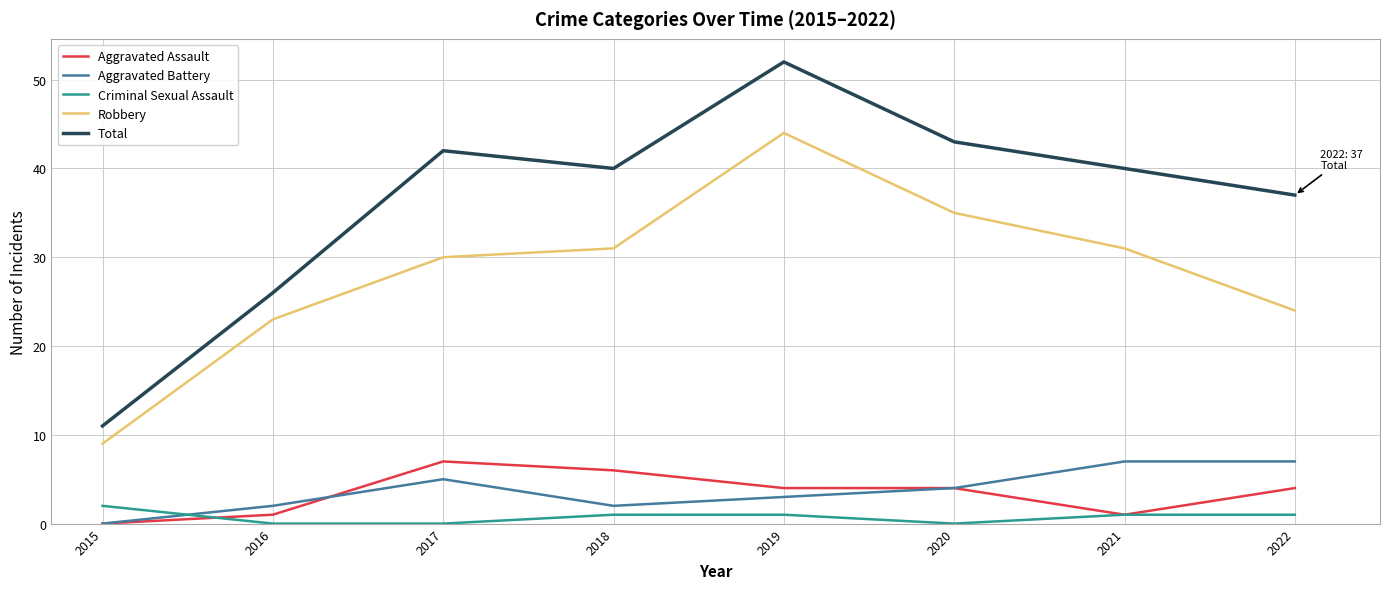

Does the chart display data point markers on the line(s)?

No